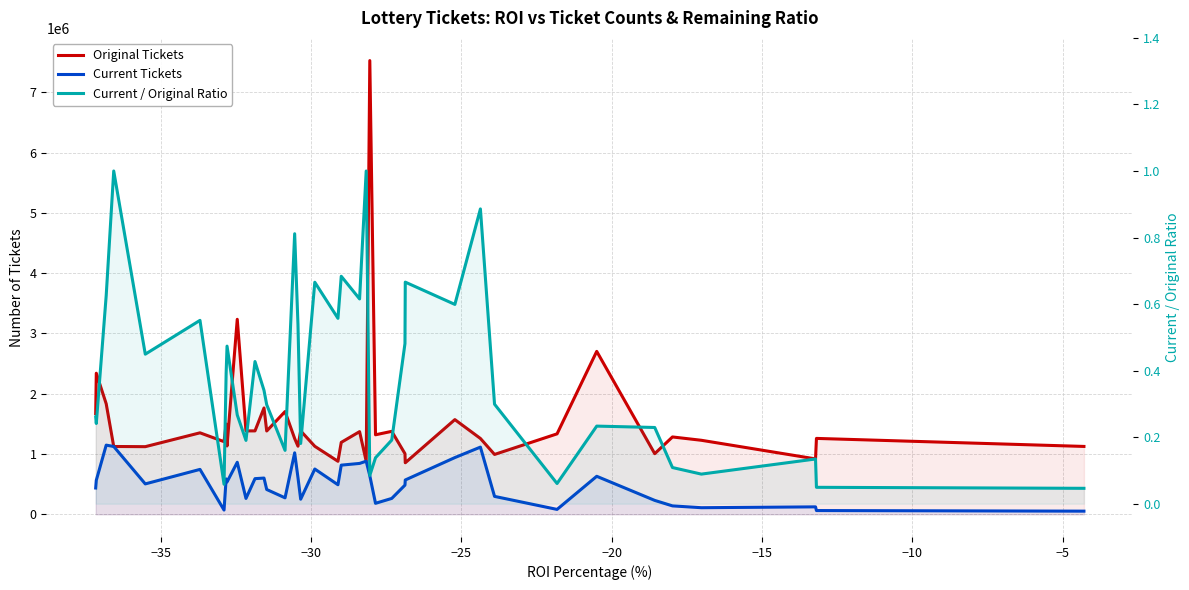

At how many categories does at least one series exceed 1035280?

33